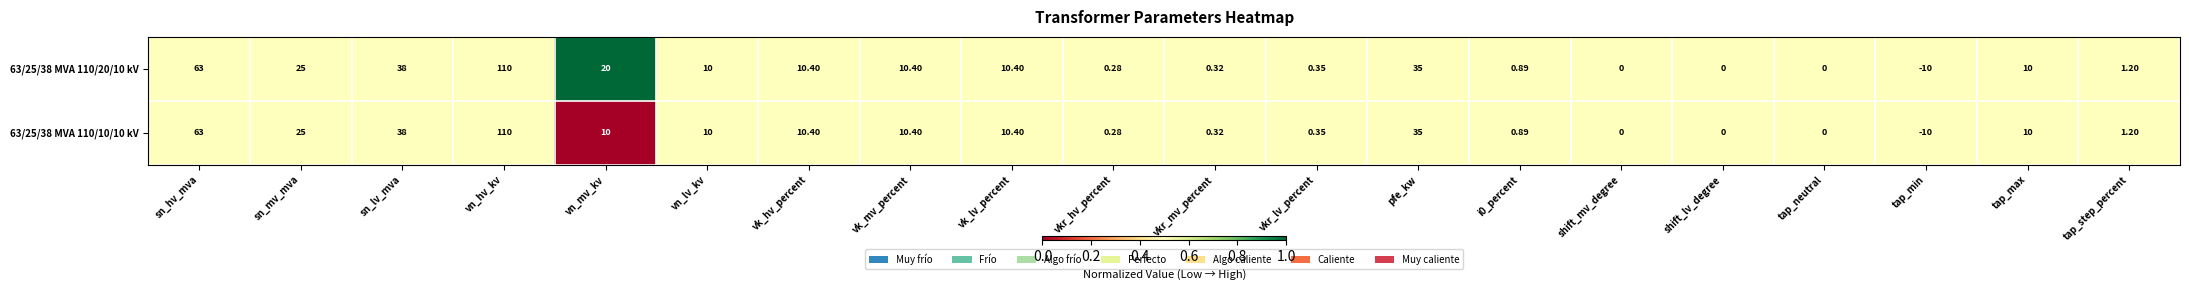

Which category has the highest value in the 63/25/38 MVA 110/10/10 kV series?

vn_hv_kv